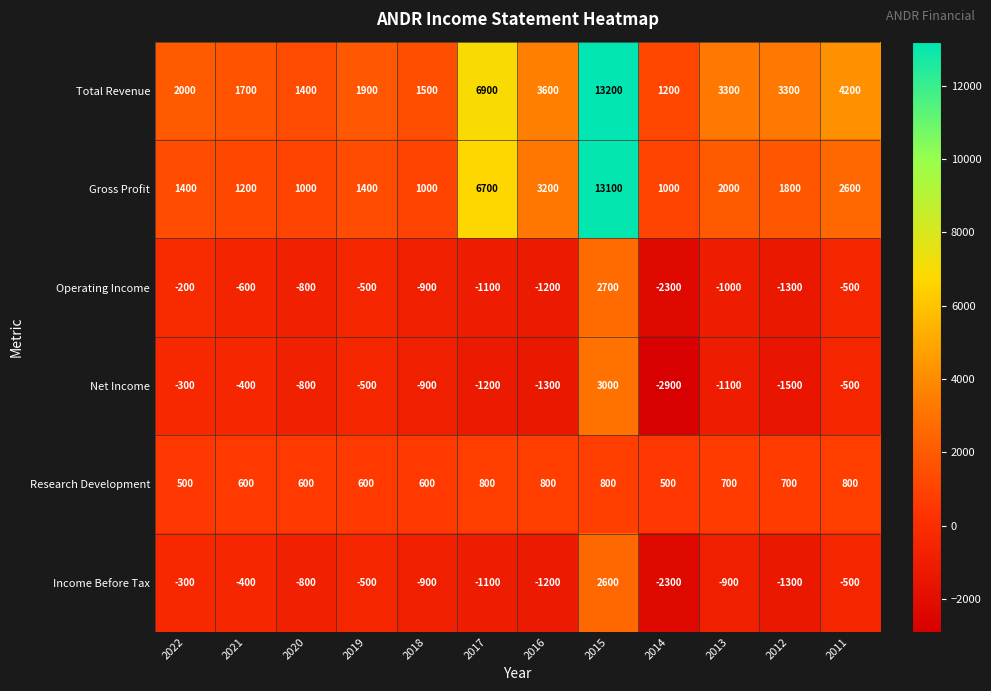

Is it true that Gross Profit equals 2050 at 2021?

False